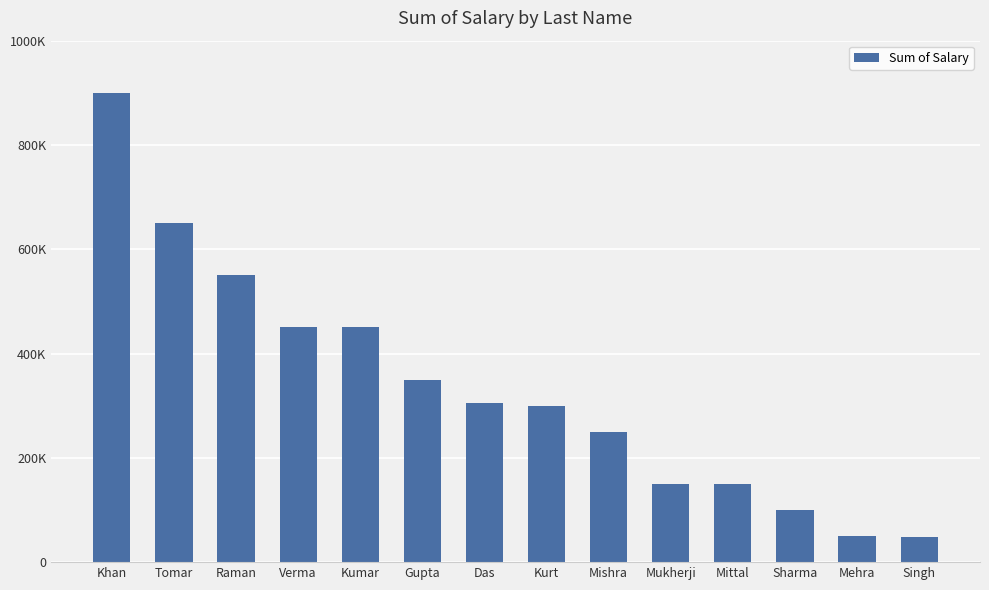

Does the chart contain any negative values?

No